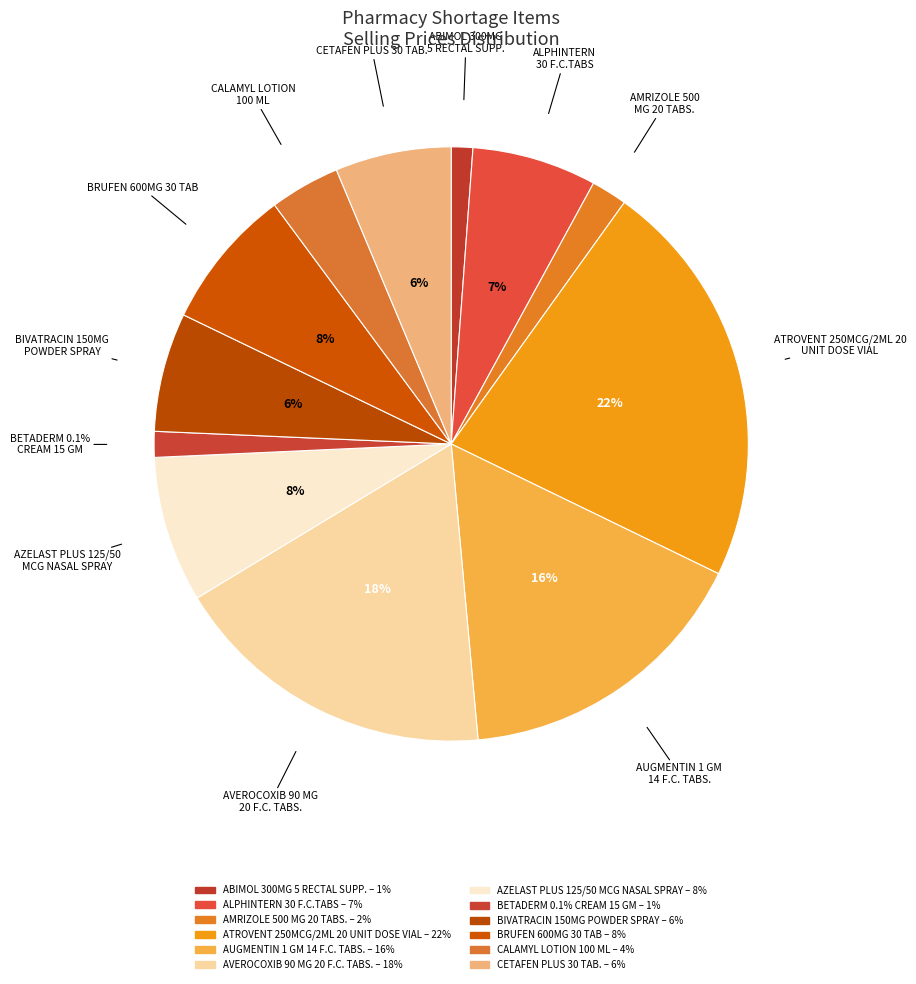

Is AZELAST PLUS 125/50 MCG NASAL SPRAY the majority of the pie?

No